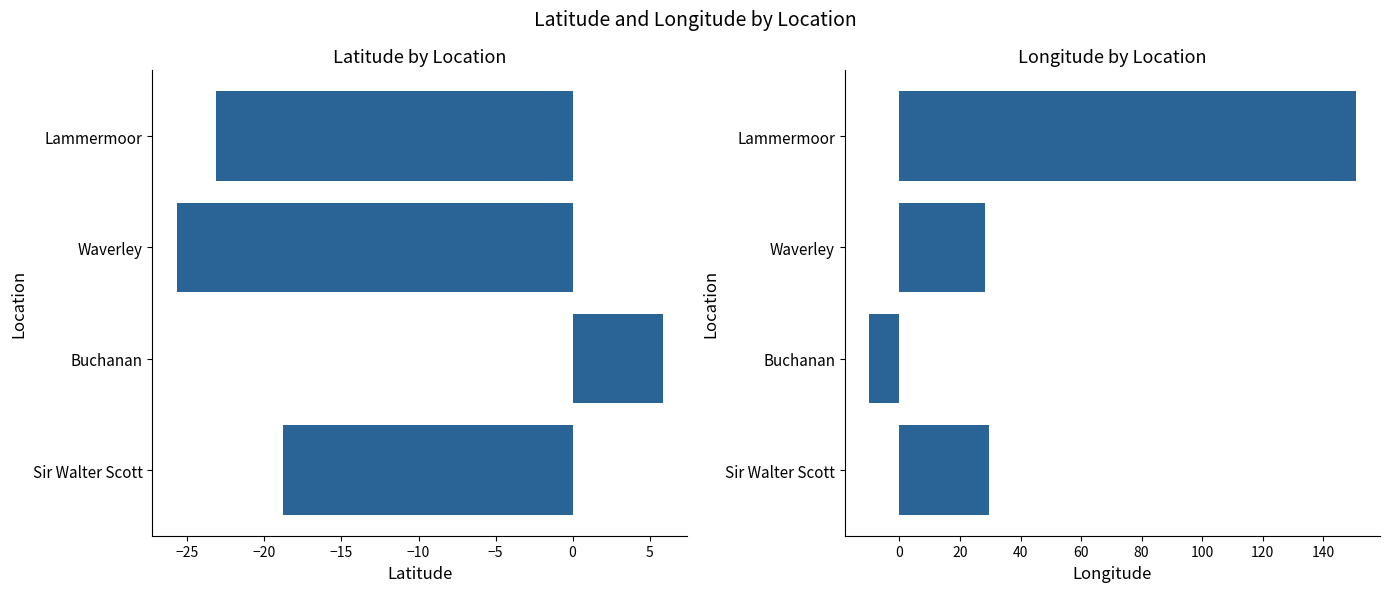

Count the number of categories in the chart.

4